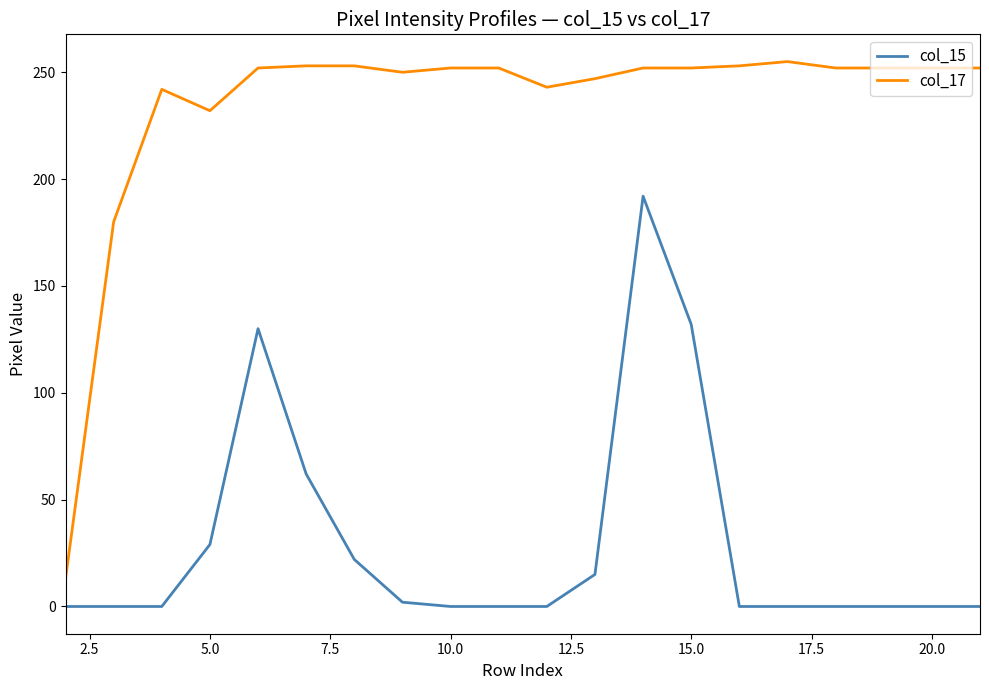

Which series has the largest total across all categories?

col_17